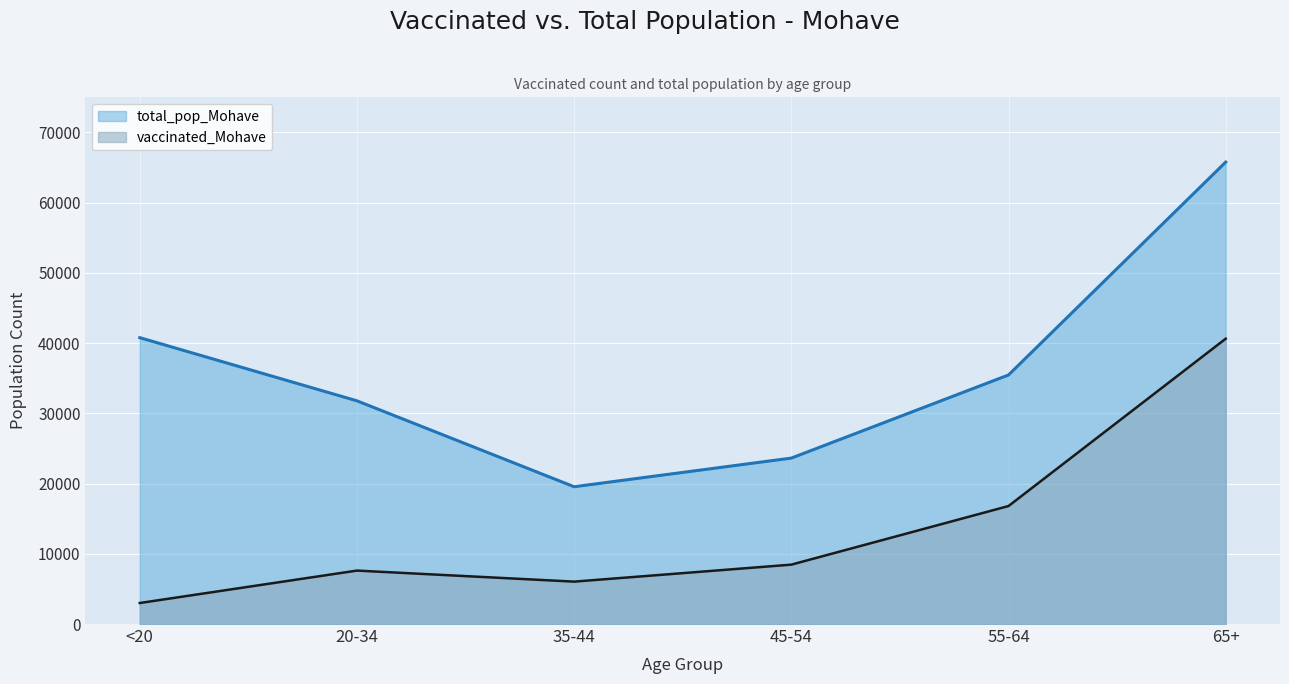

How many values in the vaccinated_Mohave series exceed 8456?

2